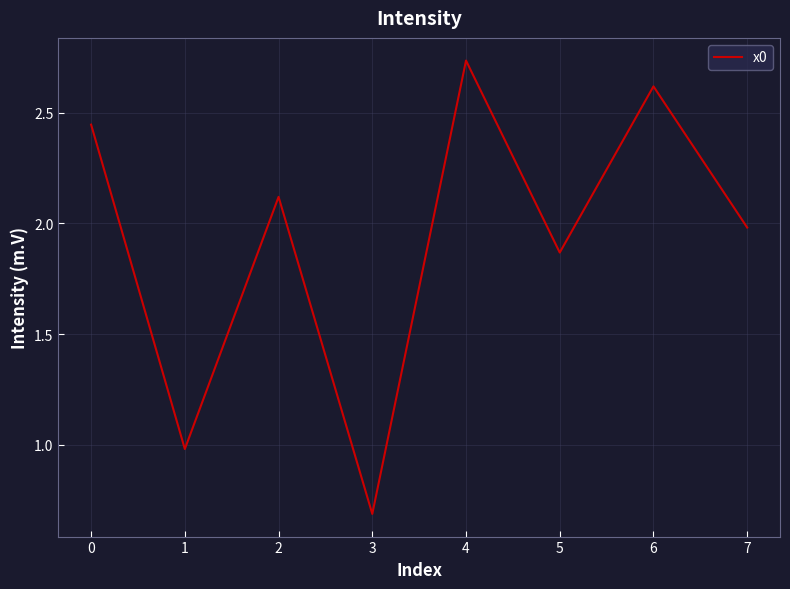

List the labels in order of value, largest first.

4, 6, 0, 2, 7, 5, 1, 3